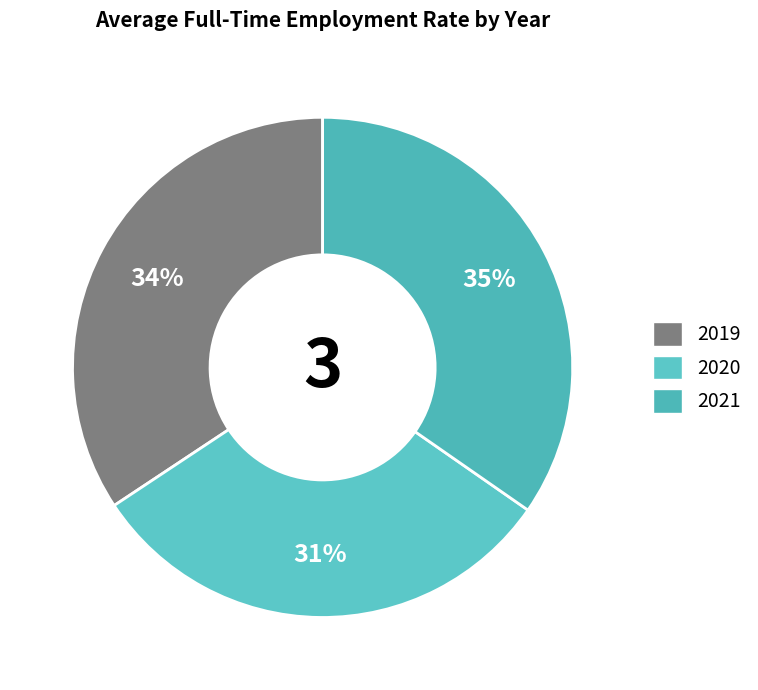

Count the number of slices in the pie.

3